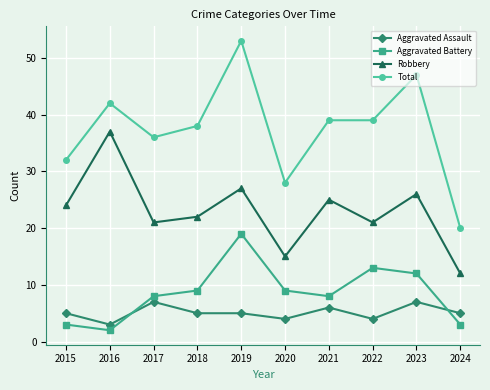

Rank the series at 2016 from highest to lowest value.

Total, Robbery, Aggravated Assault, Aggravated Battery